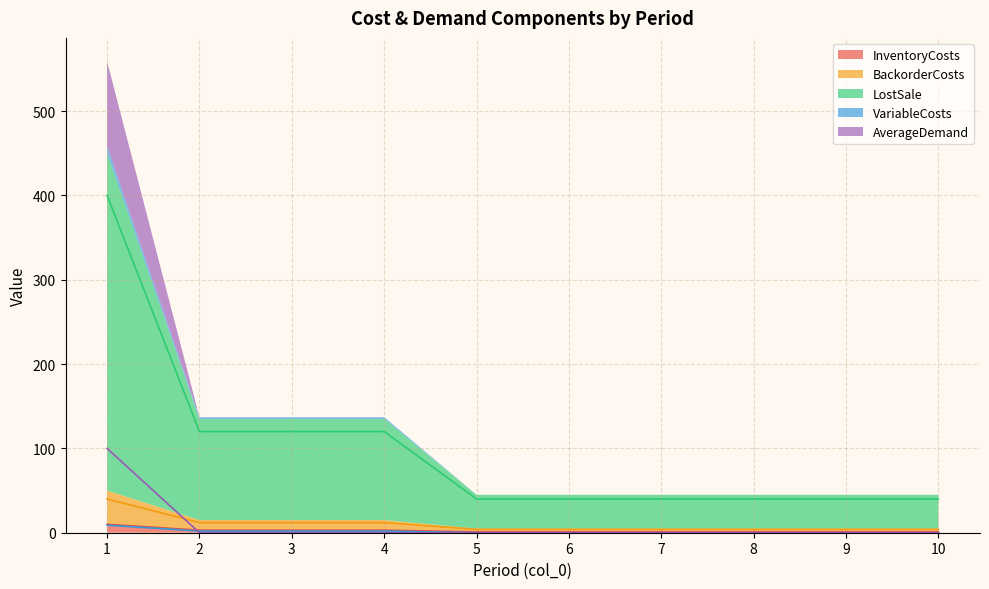

Reading left to right, extract all data points from this chart.

InventoryCosts: 1=10	2=3	3=3	4=3	5=1	6=1	7=1	8=1	9=1	10=1
BackorderCosts: 1=40	2=12	3=12	4=12	5=4	6=4	7=4	8=4	9=4	10=4
LostSale: 1=400	2=120	3=120	4=120	5=40	6=40	7=40	8=40	9=40	10=40
VariableCosts: 1=9	2=2	3=2	4=2	5=0	6=0	7=0	8=0	9=0	10=0
AverageDemand: 1=100	2=0	3=0	4=0	5=0	6=0	7=0	8=0	9=0	10=0